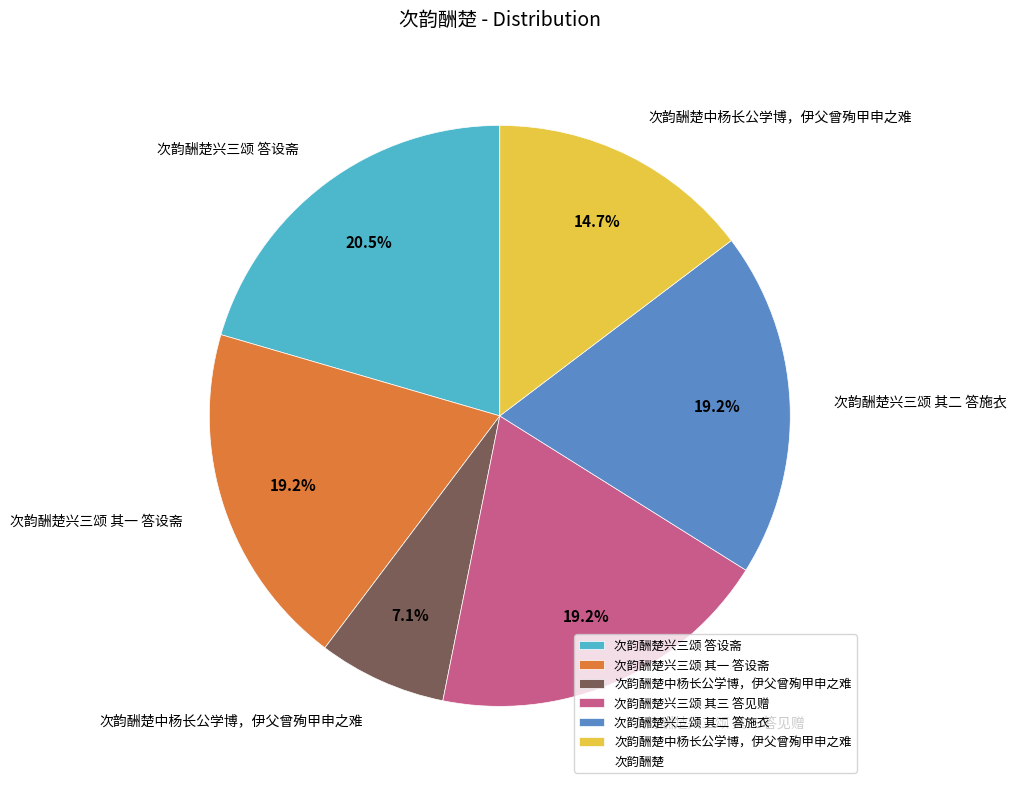

Is there a majority slice in this chart?

No